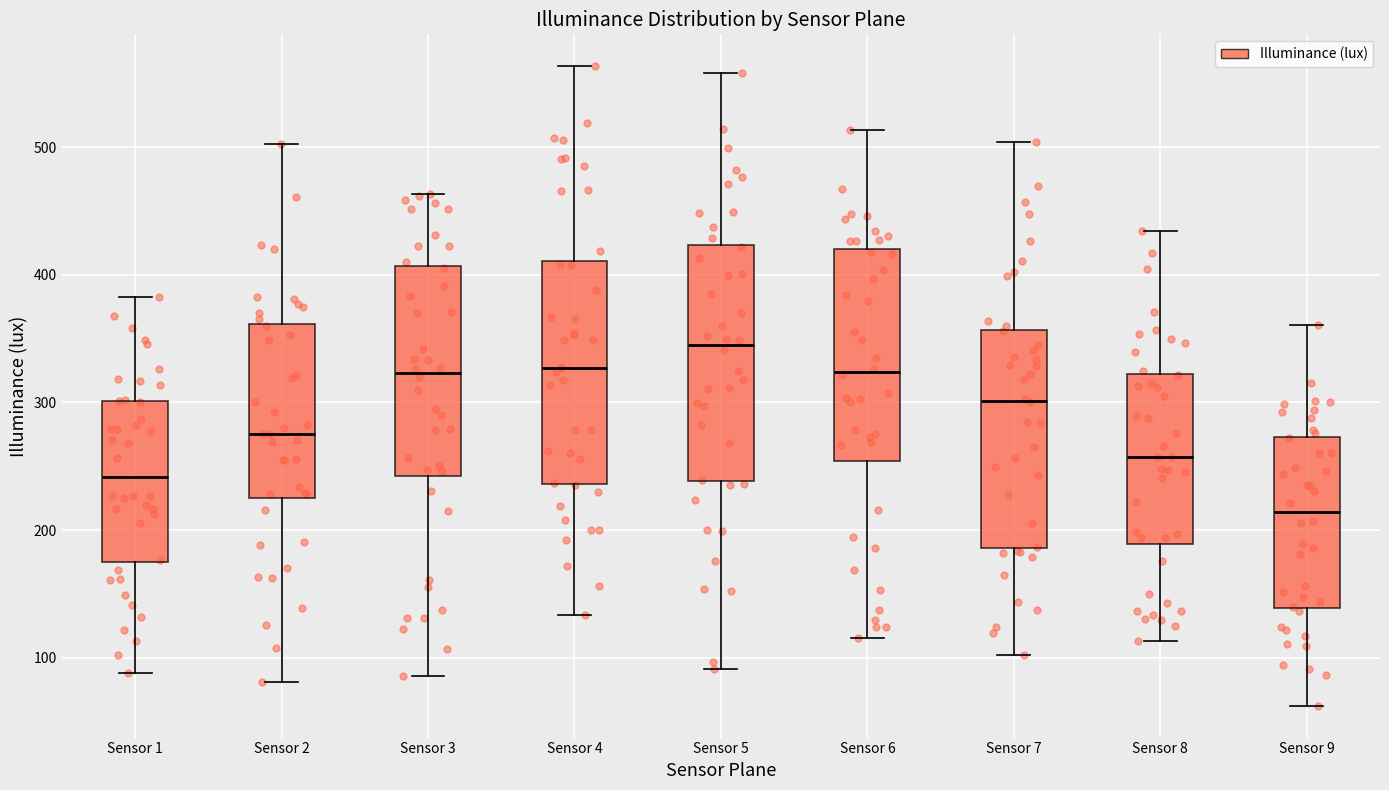

Which box has the lowest median line?

Sensor 9